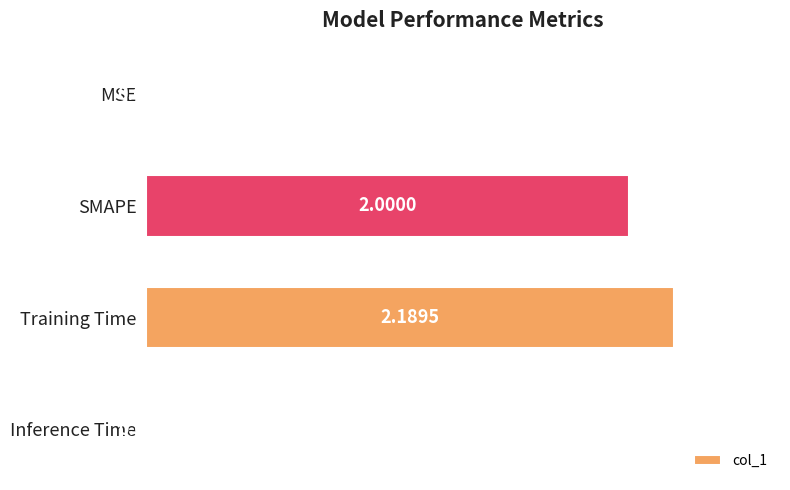

At which label is the value closest to 1?

Inference Time